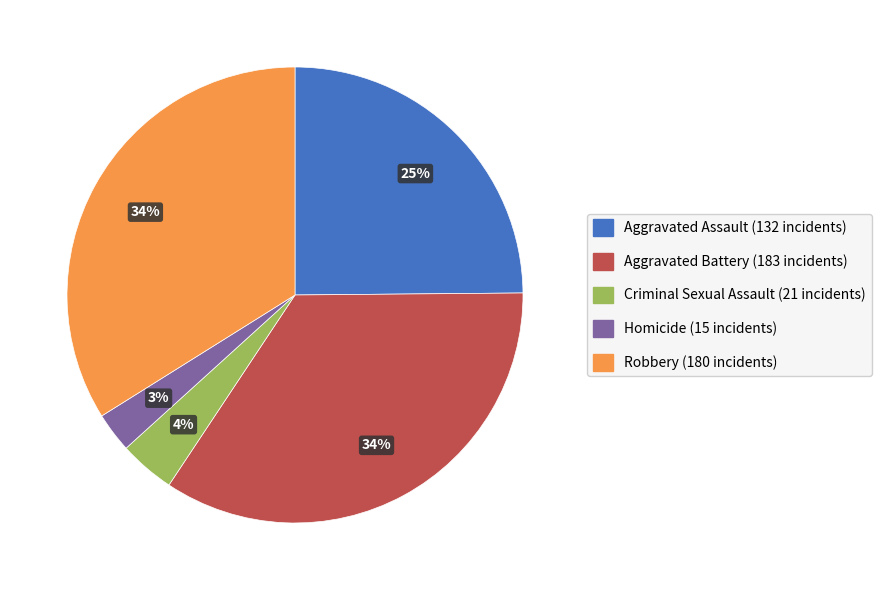

Does Aggravated Battery represent more than half of the total?

No